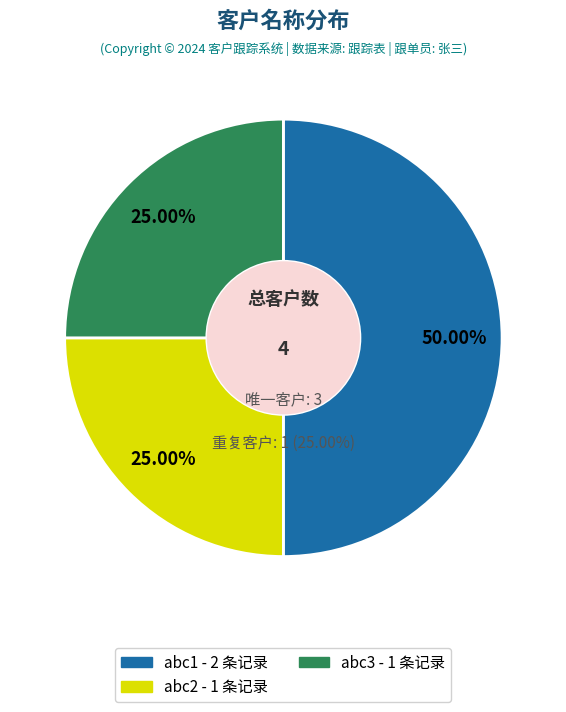

To the nearest percent, what is the combined percentage of abc1 and abc3?

75%